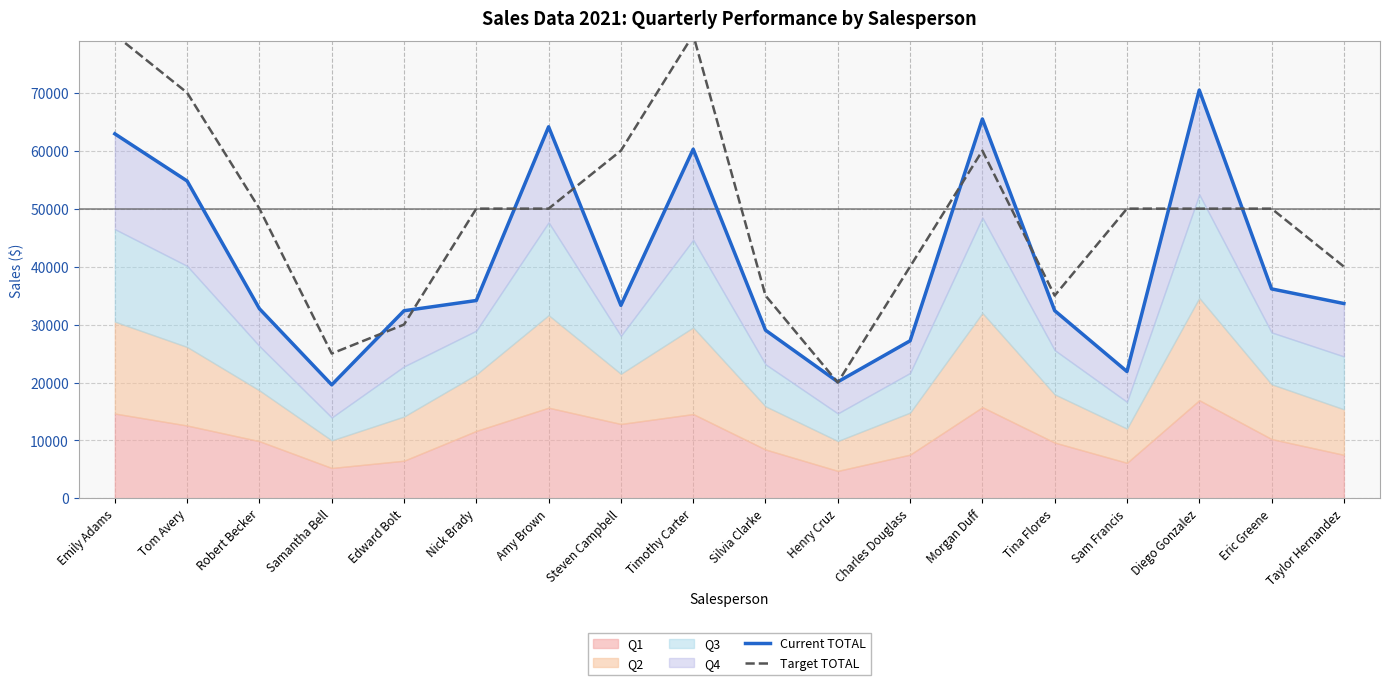

How many lines are shown in the chart?

2